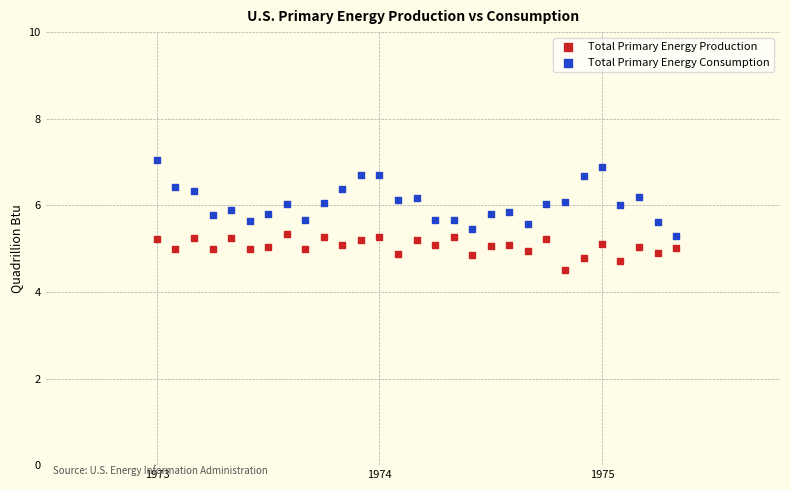

Which series reaches the minimum Y coordinate?

Total Primary Energy Production